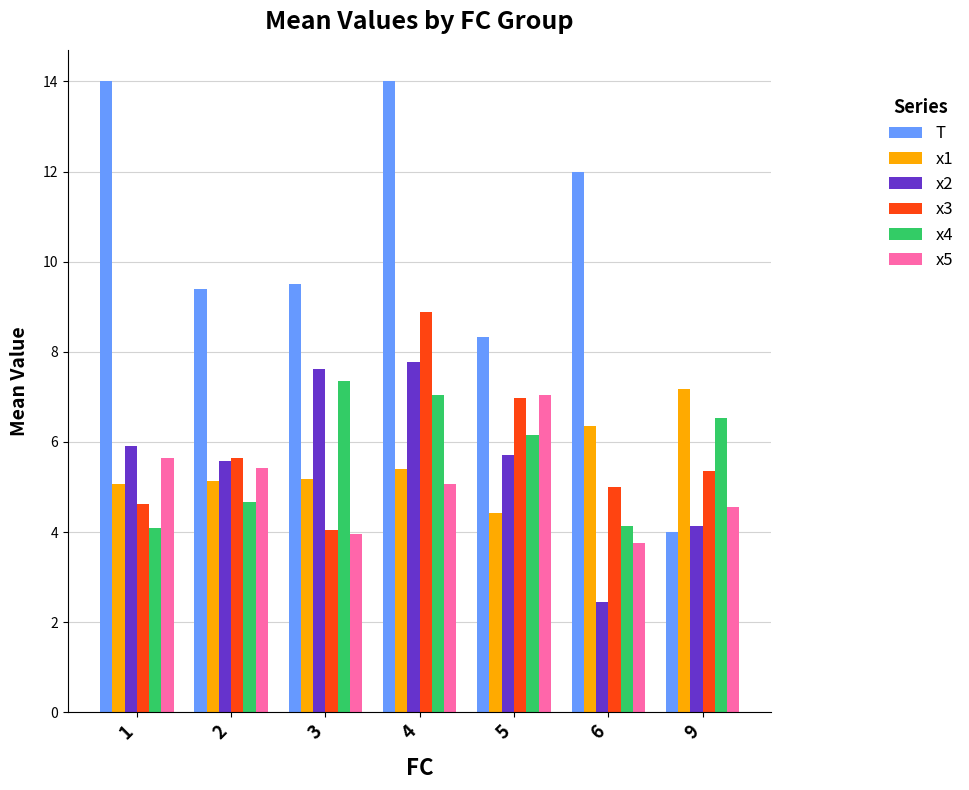

At which category is the sum across all series the highest?

4